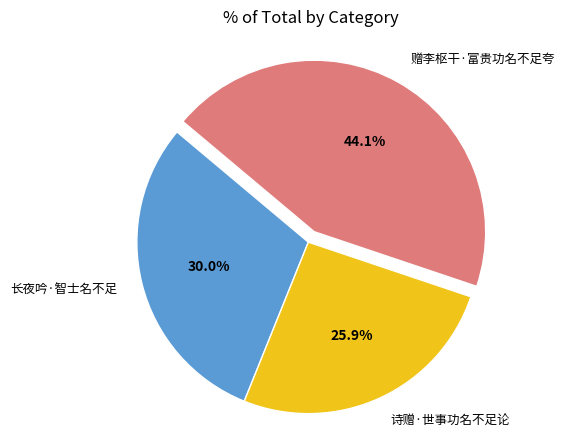

To the nearest percent, what is the combined percentage of 诗赠·世事功名不足论 and 长夜吟·智士名不足?

56%